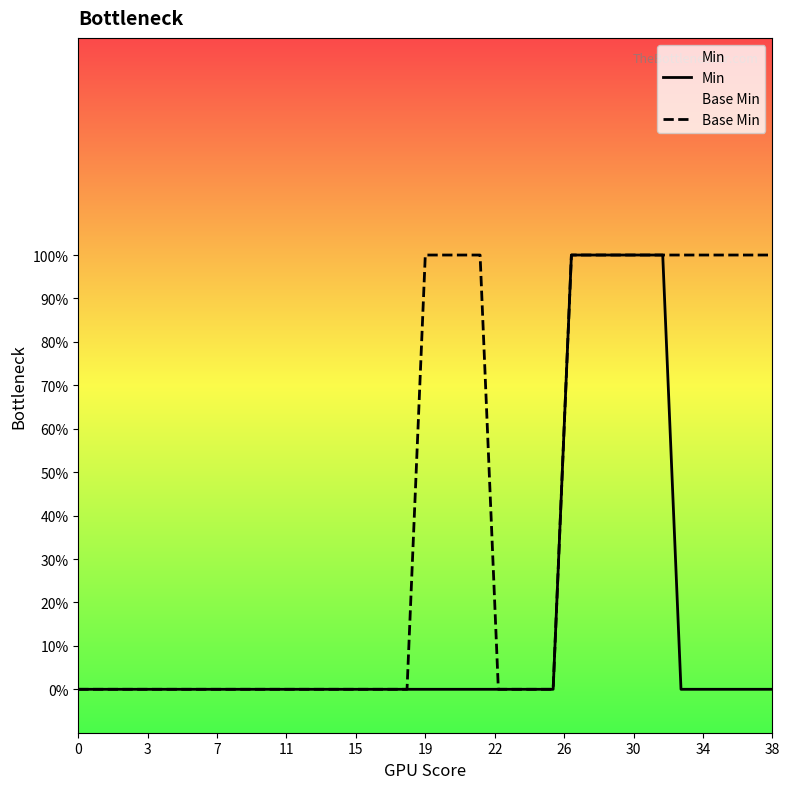

At 32, list the series in order from smallest to largest.

Min, Base Min